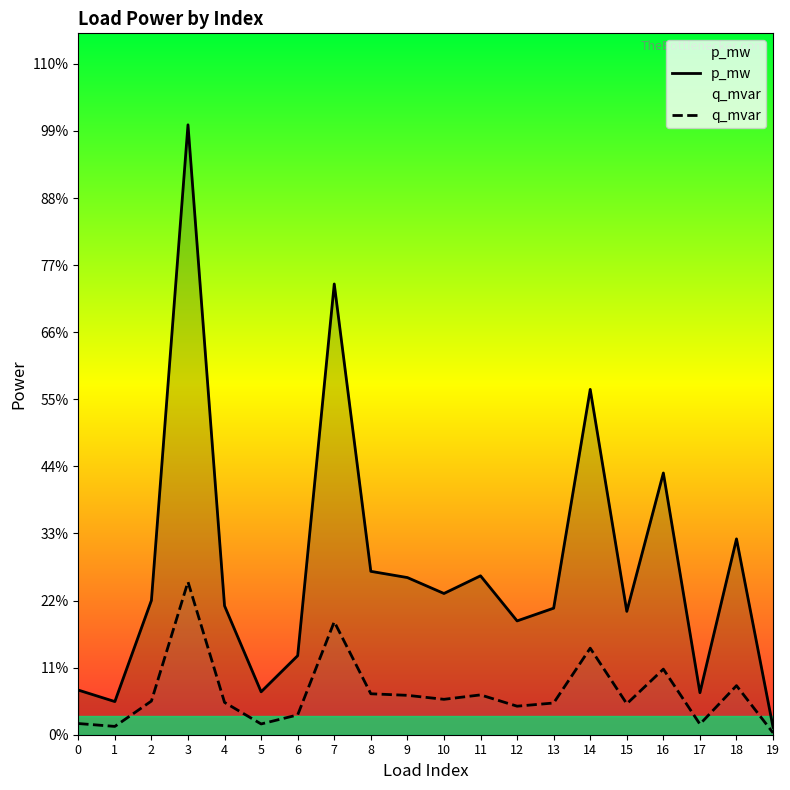

Which series has the largest range (max minus min)?

p_mw